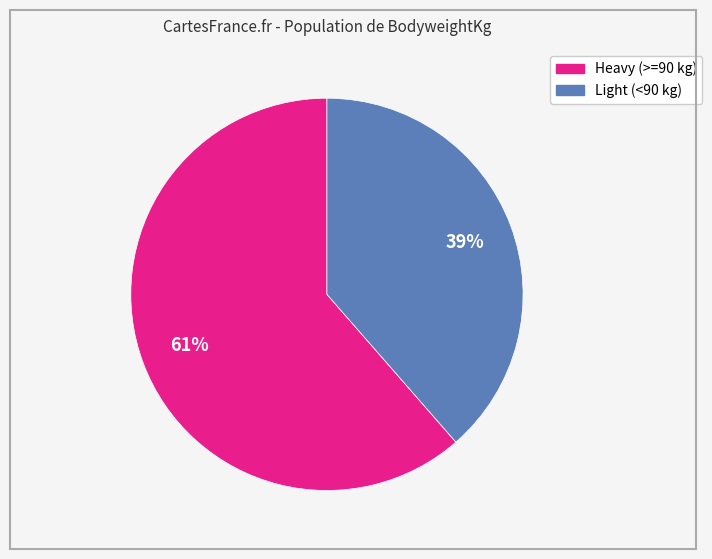

To the nearest percent, what is the average slice percentage?

50%